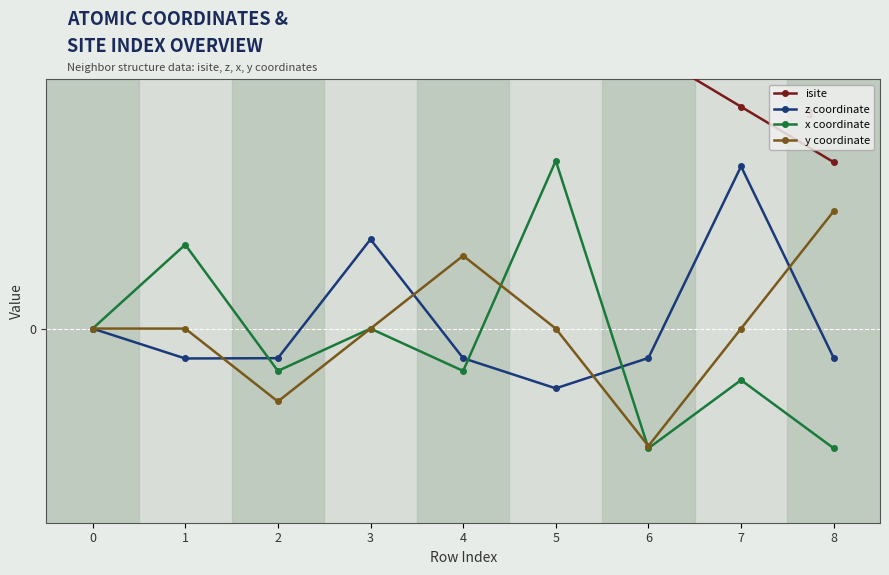

At which label does z coordinate first exceed 0?

3